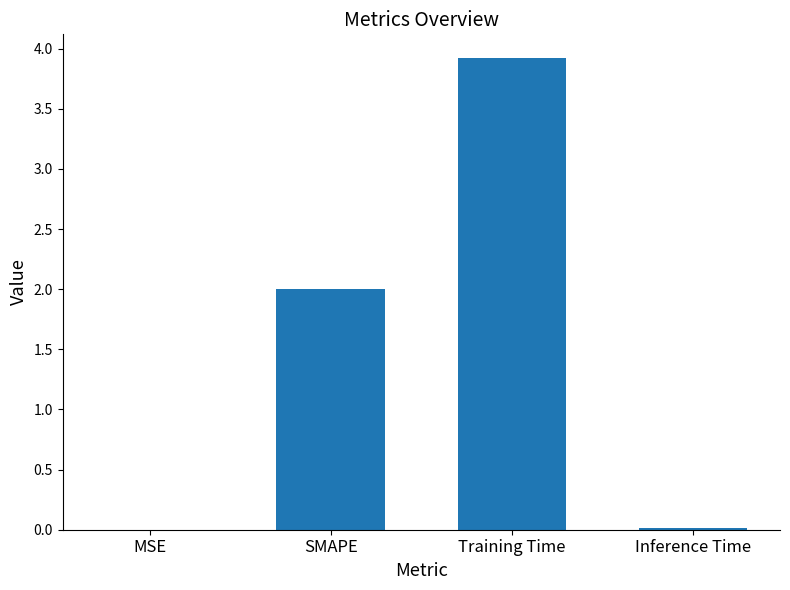

What is the approximate value at SMAPE?

2.0